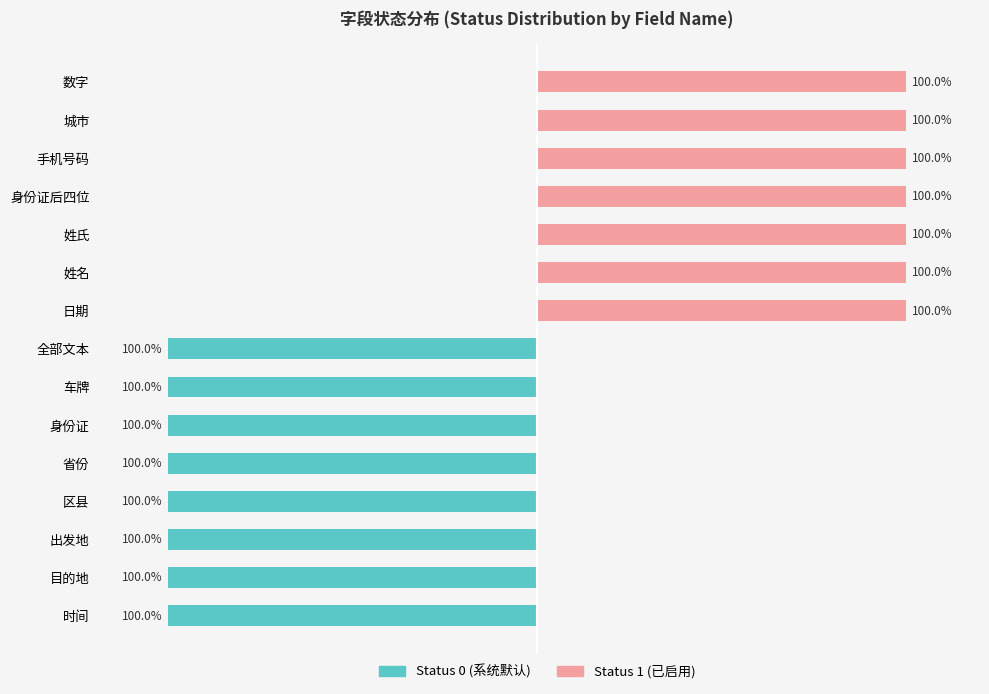

What is the difference between the maximum and minimum values in the Status 1 series?

100